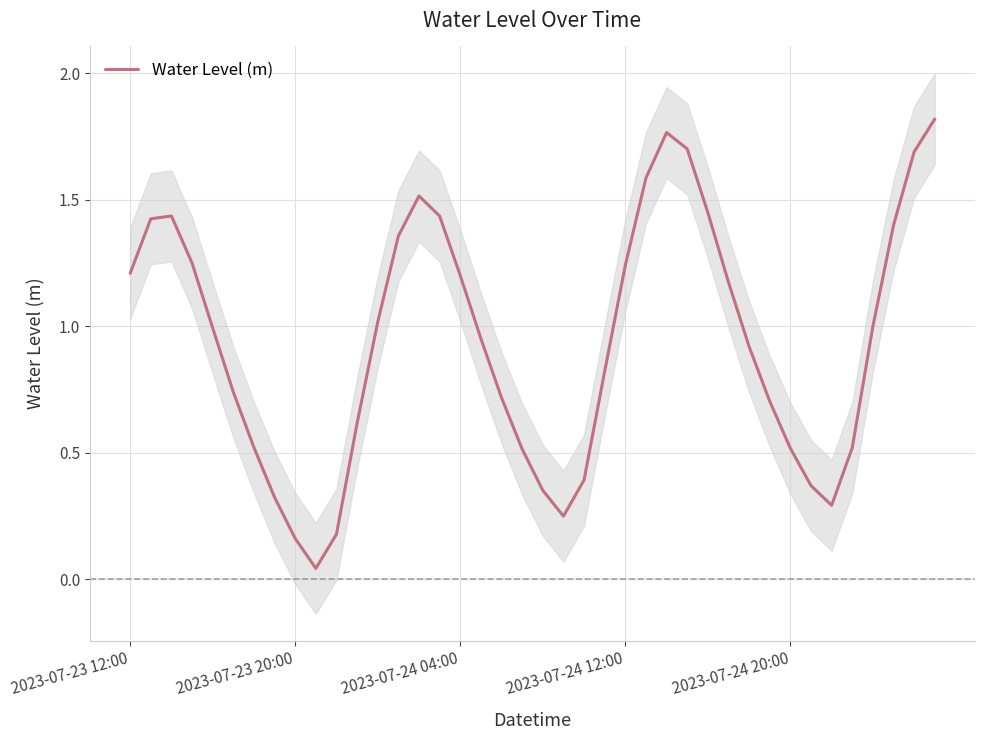

True or false: the data shows 1.2 at 30.

False